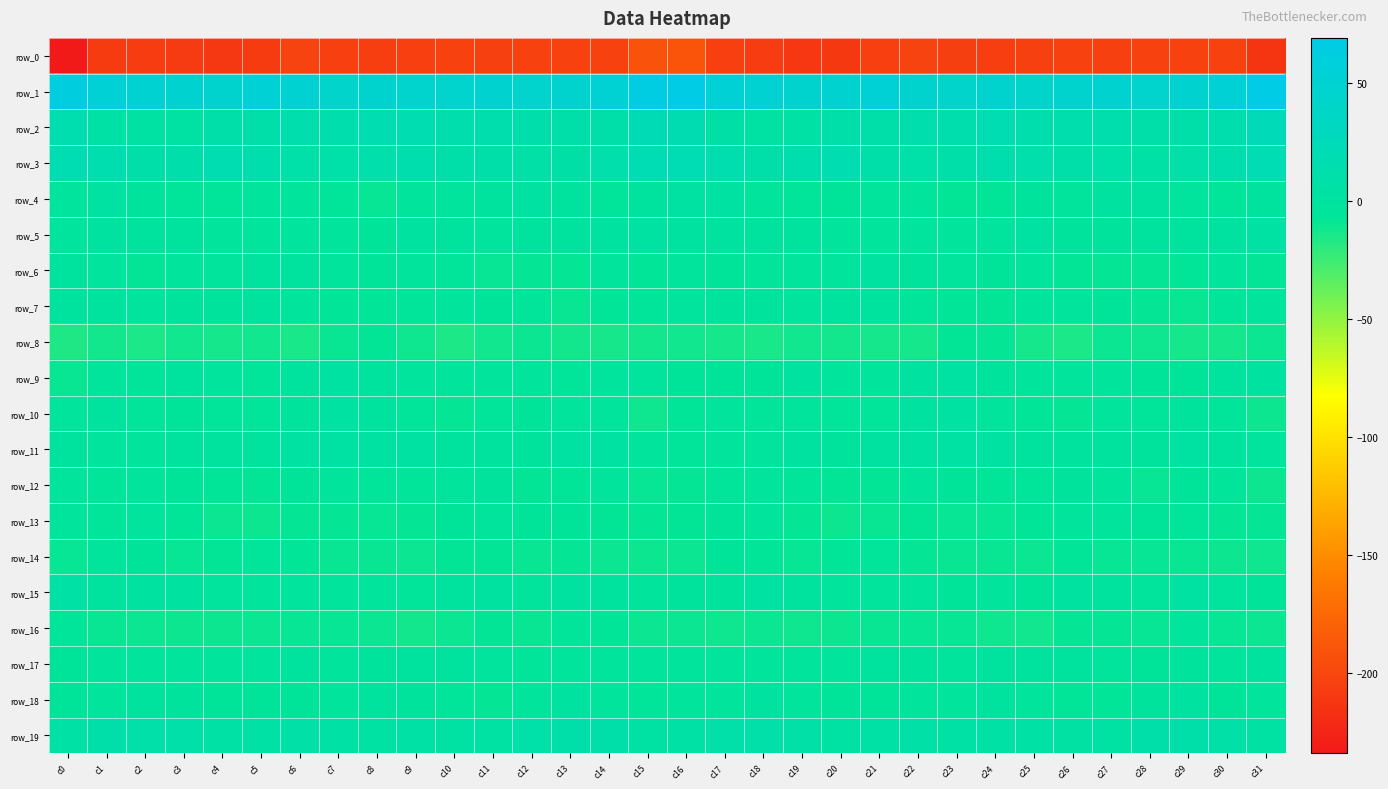

What is the difference between the highest and lowest values at c14?

255.1